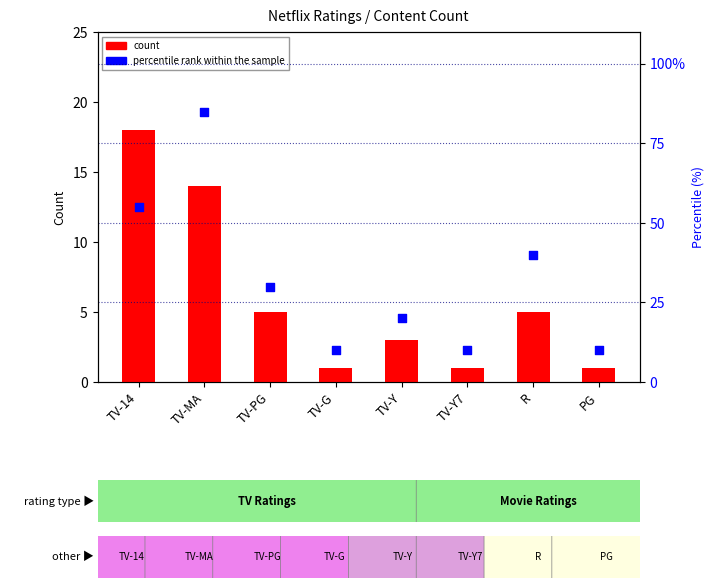

At how many categories does at least one series exceed 76?

1